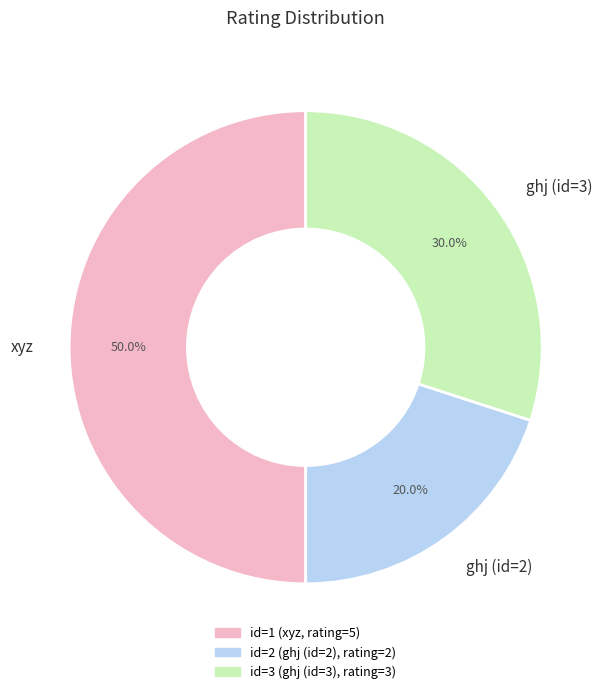

What is the largest slice in the pie chart?

xyz